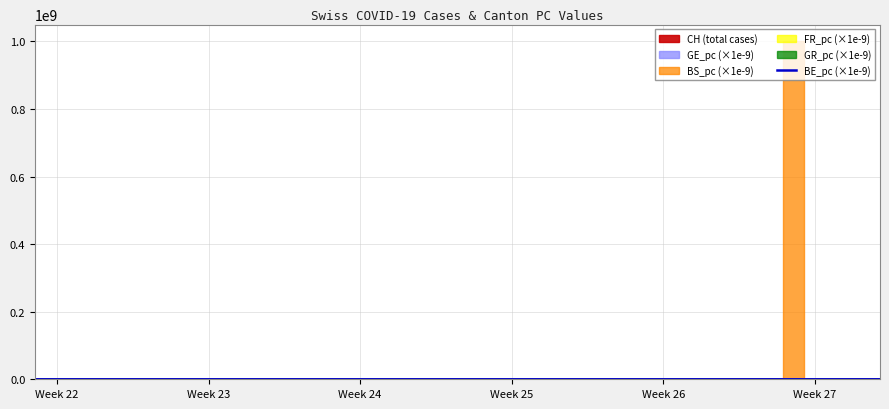

How many values are above zero?

9